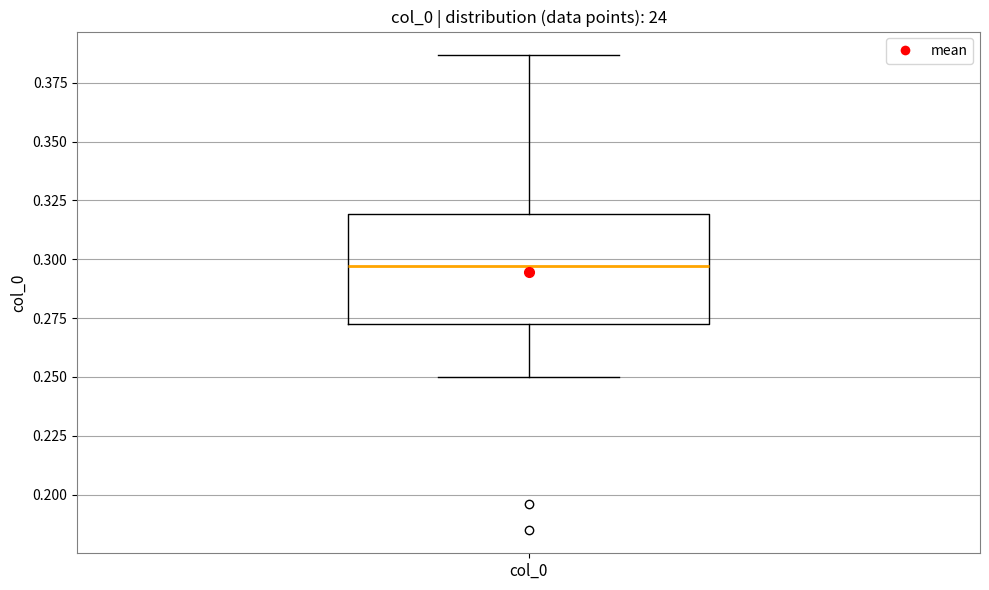

Read this box plot against the y-axis: the position of the median line, the range covered by the box, and the ends of both whiskers. The values are not printed on the chart, so give them approximately, as read against the axis.

median 0.295, box 0.275 to 0.320, whiskers 0.250 to 0.385